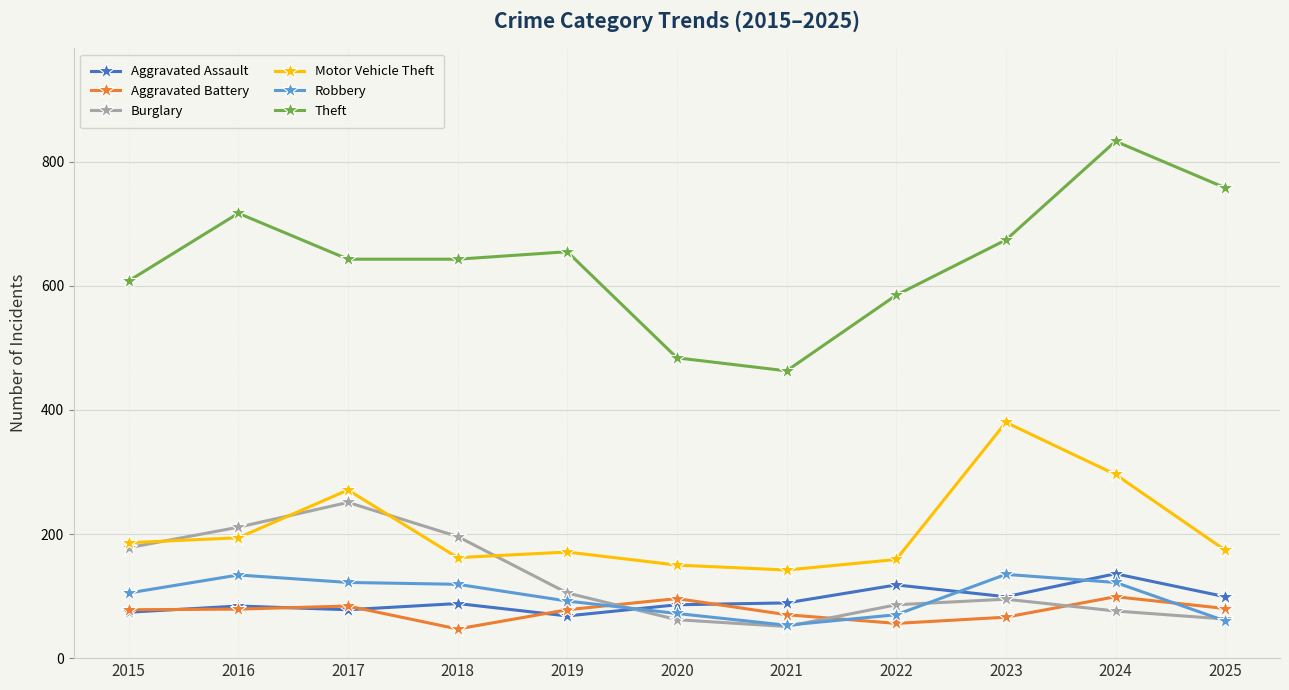

Where is the first local maximum for Motor Vehicle Theft?

2017